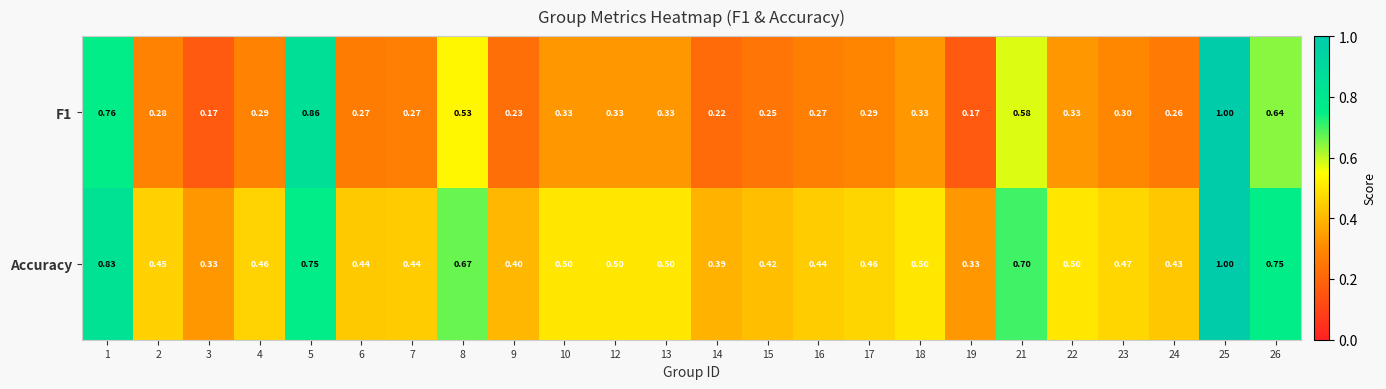

Which series has the largest total across all categories?

Accuracy